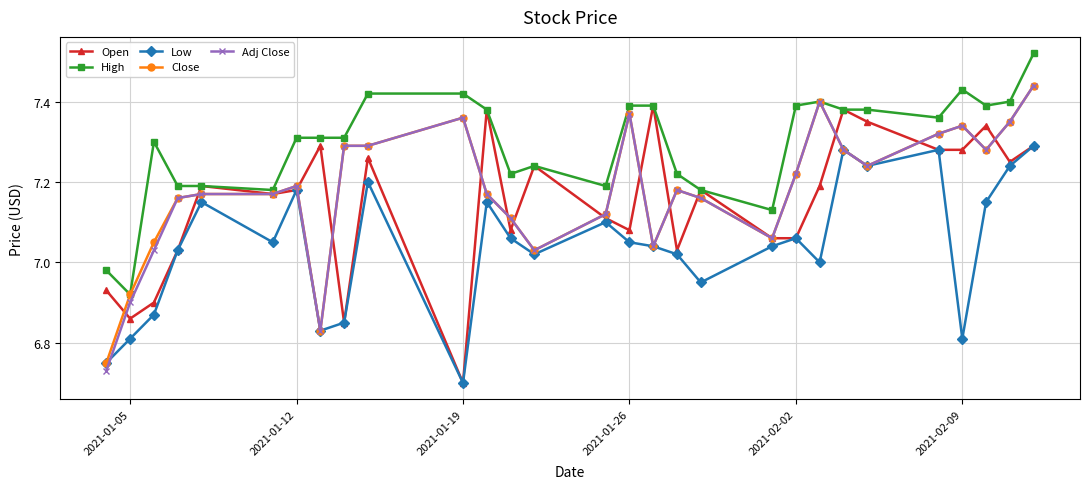

At how many categories does at least one series exceed 6?

29